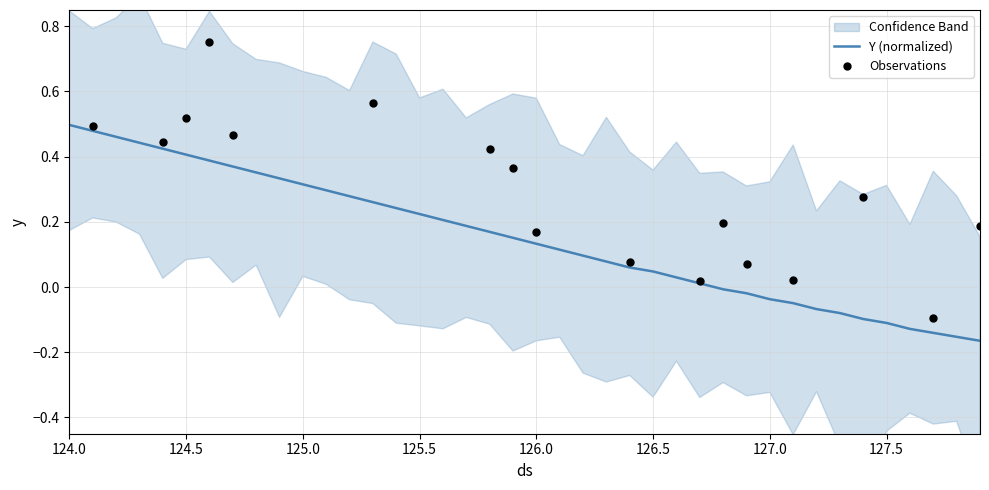

What is the change in value from 124.0 to 126.2?

-0.4